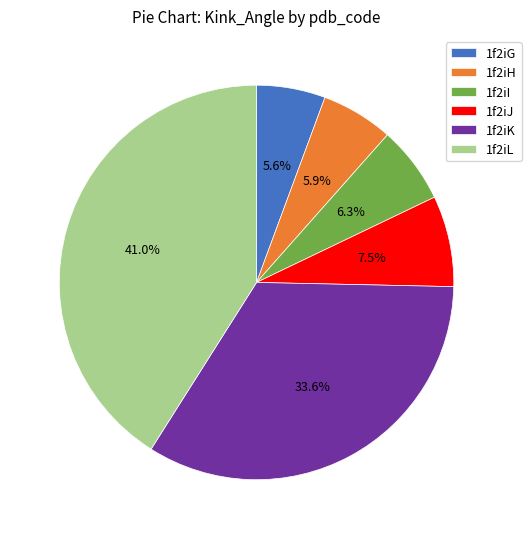

What is the largest slice in the pie chart?

1f2iL